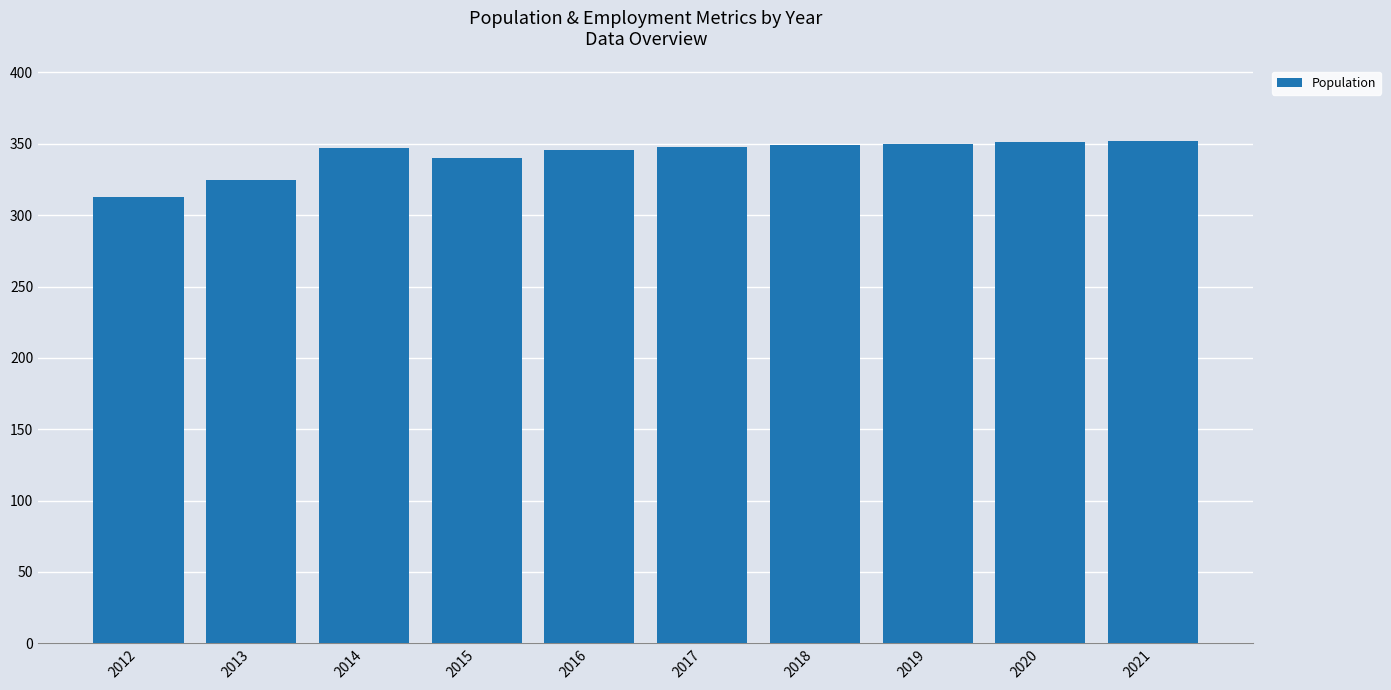

What is the change in value from 2016 to 2020?

+5